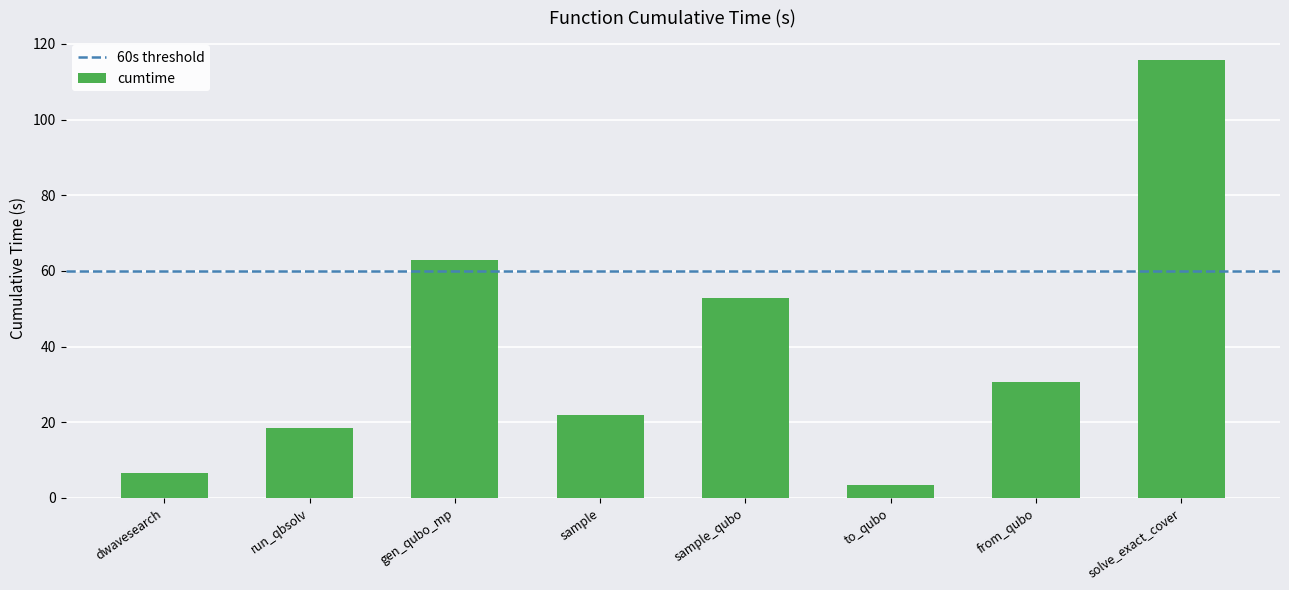

Where is the data nearest to the value 59?

gen_qubo_mp